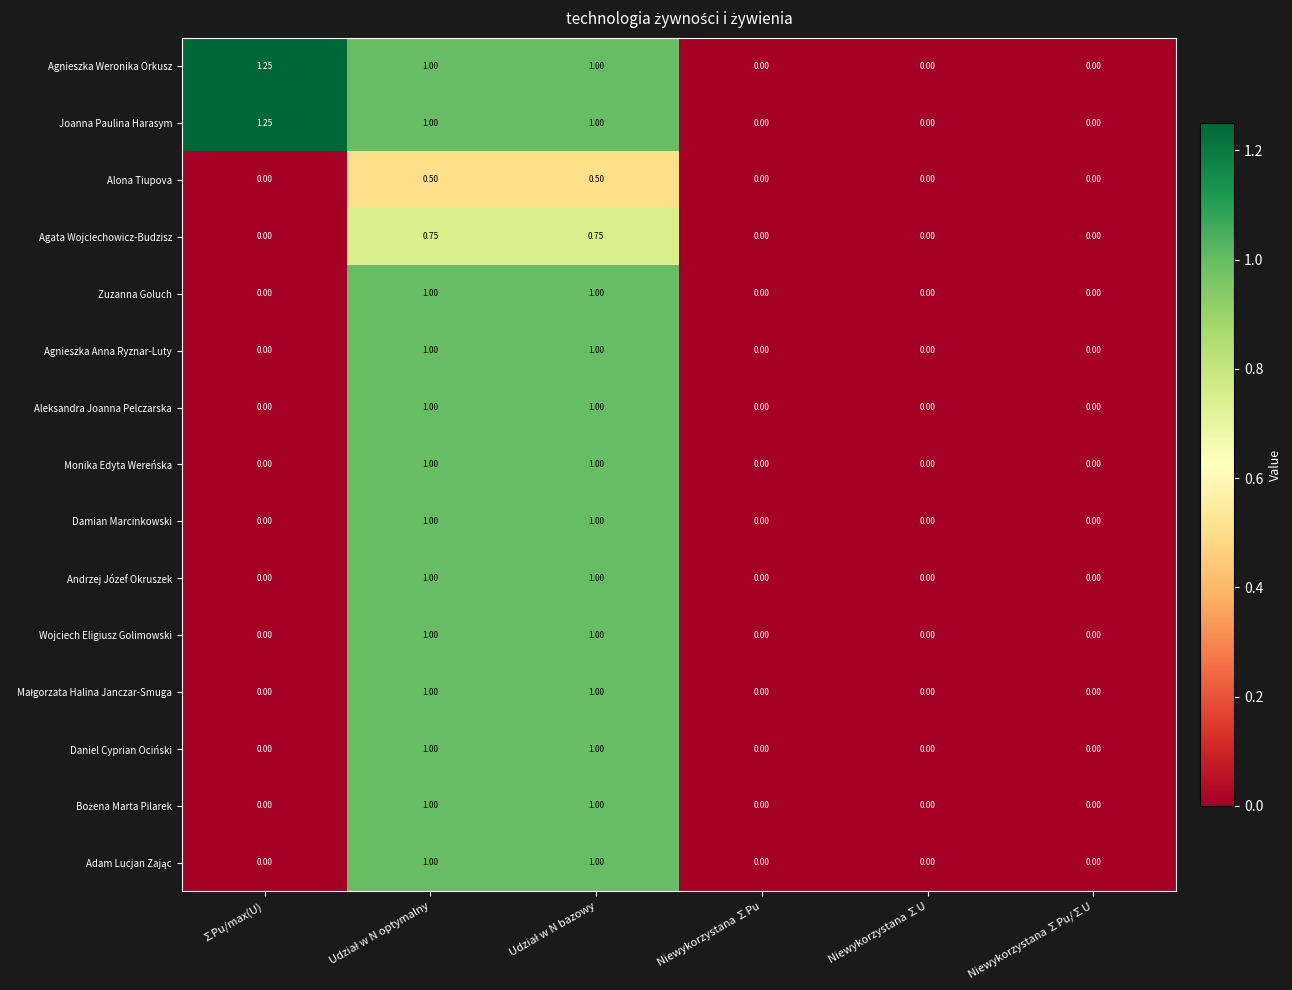

At which category does the chart reach its peak across all series?

∑Pu/max(U)